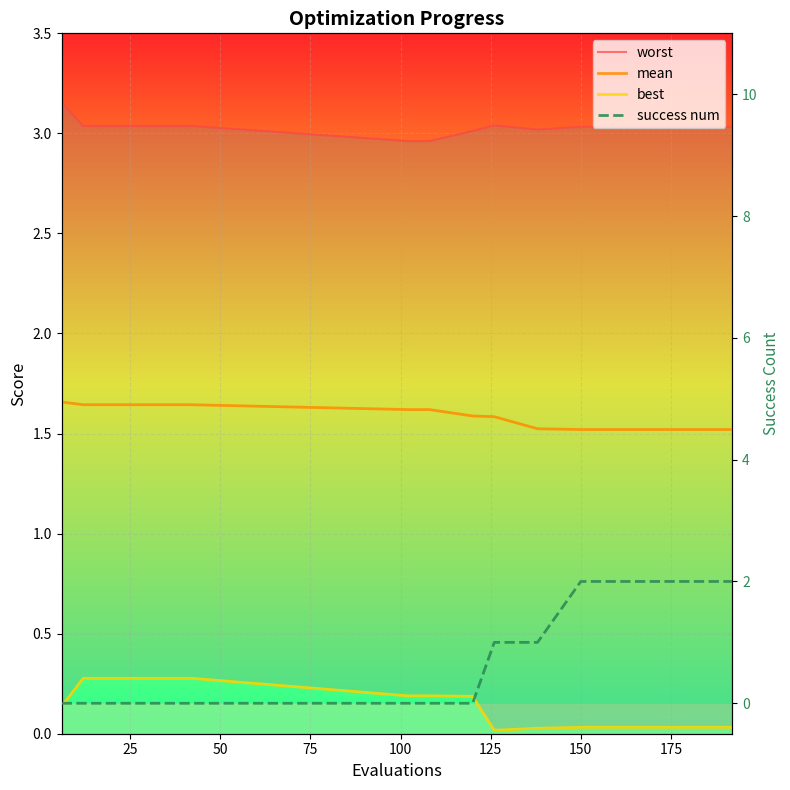

Reading left to right, transcribe all the data shown in this chart.

worst: 3.2	3.0	3.0	3.0	3.0	3.0	3.0	3.0	3.0	3.0	3.0	3.0	3.0	3.0	3.0	3.0	3.0	3.0	3.0	3.0
mean: 1.7	1.6	1.6	1.6	1.6	1.6	1.6	1.6	1.6	1.6	1.6	1.5	1.5	1.5	1.5	1.5	1.5	1.5	1.5	1.5
best: 0.1	0.3	0.3	0.3	0.3	0.3	0.3	0.2	0.2	0.2	0.0	0.0	0.0	0.0	0.0	0.0	0.0	0.0	0.0	0.0
success num: 0.0	0.0	0.0	0.0	0.0	0.0	0.0	0.0	0.0	0.0	1.0	1.0	2.0	2.0	2.0	2.0	2.0	2.0	2.0	2.0